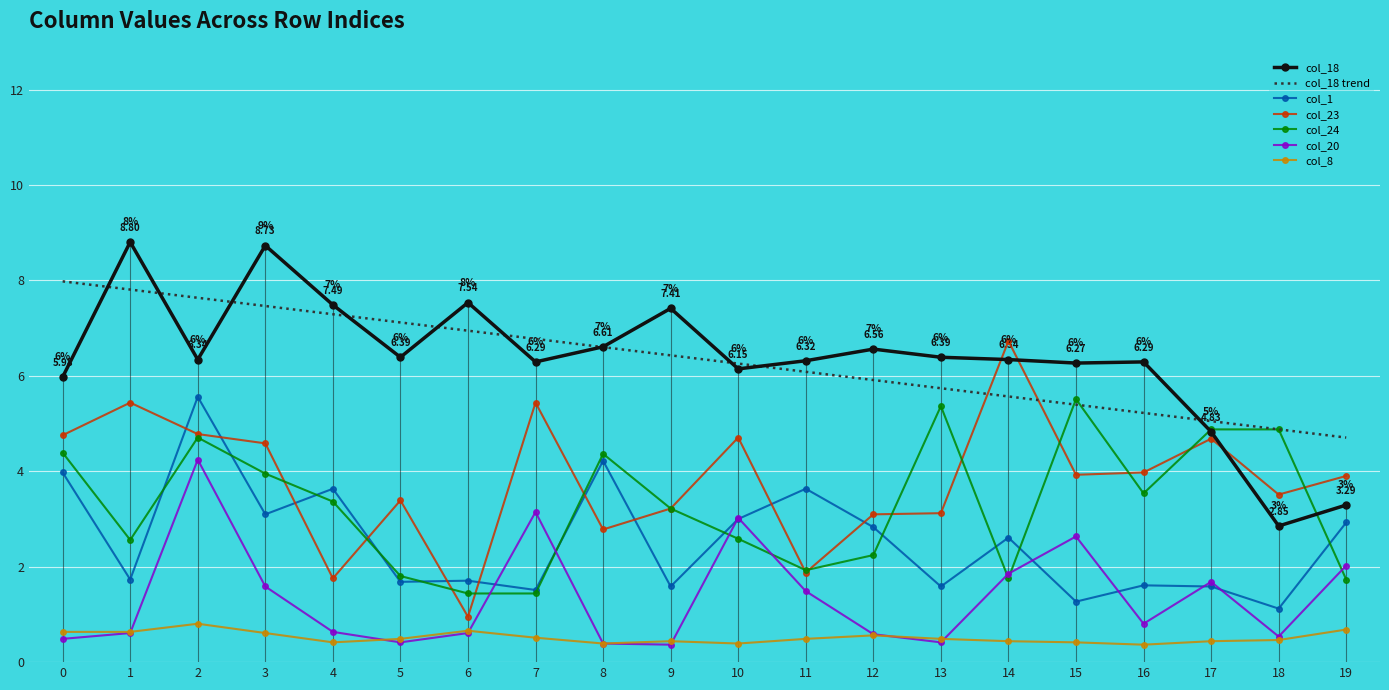

At which label does col_24 reach its peak?

15